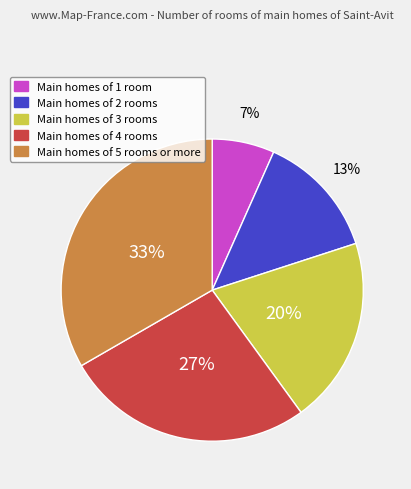

To the nearest percent, what is the average slice percentage?

20%